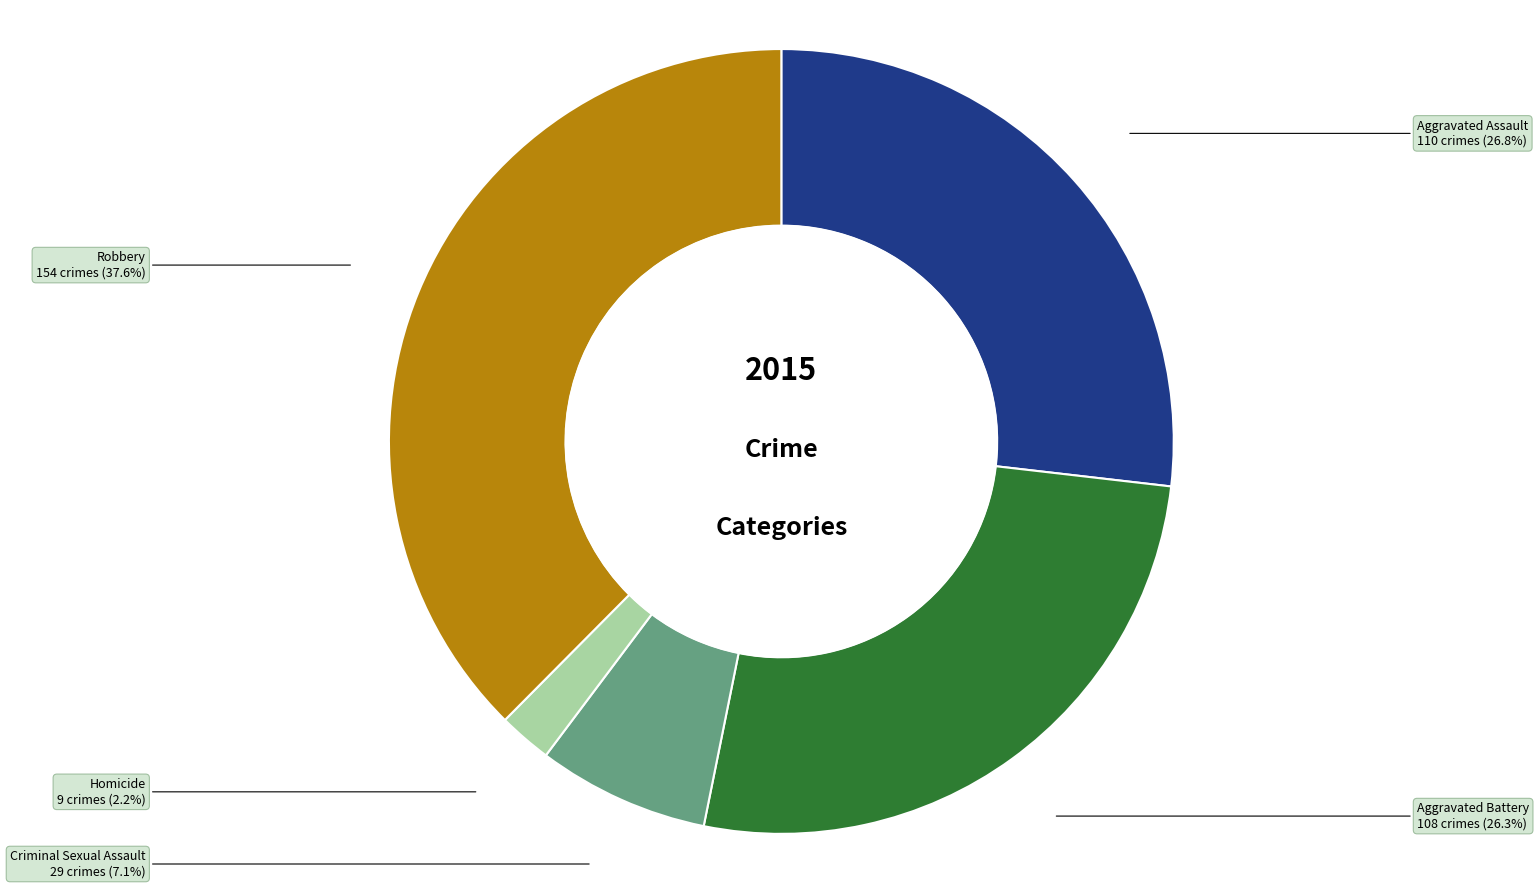

Do Homicide and Aggravated Battery together represent more than half of the pie?

No